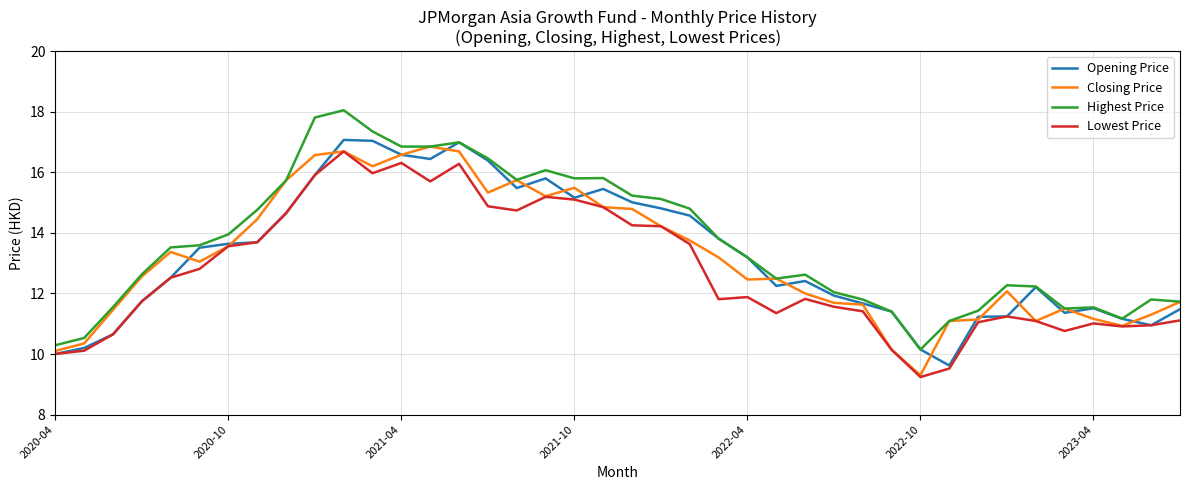

Which series has the widest spread of values?

Highest Price